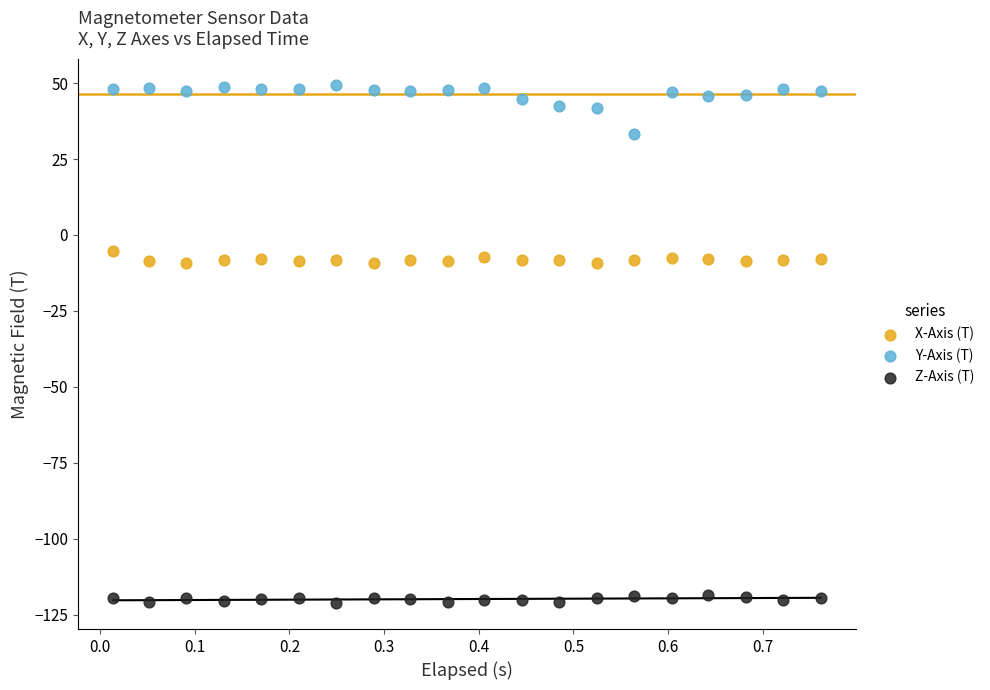

What are all the series names shown in the legend?

X-Axis (T), Y-Axis (T), Z-Axis (T)